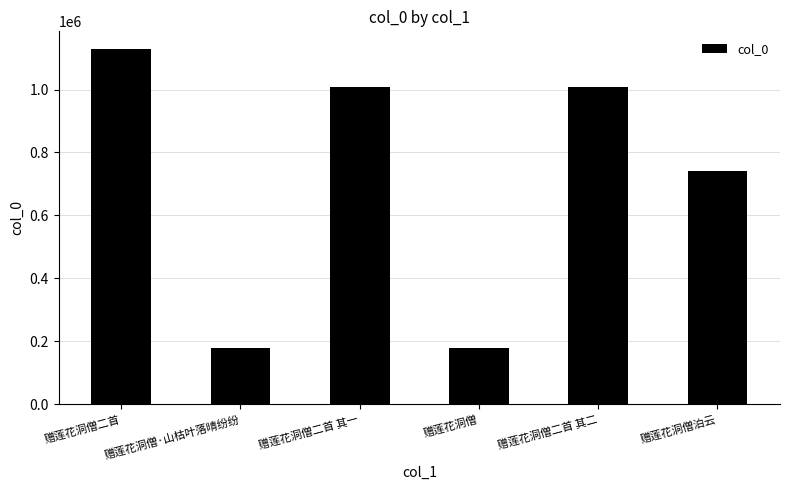

Which has a higher value, 赠莲花洞僧泊云 or 赠莲花洞僧二首 其二?

赠莲花洞僧二首 其二